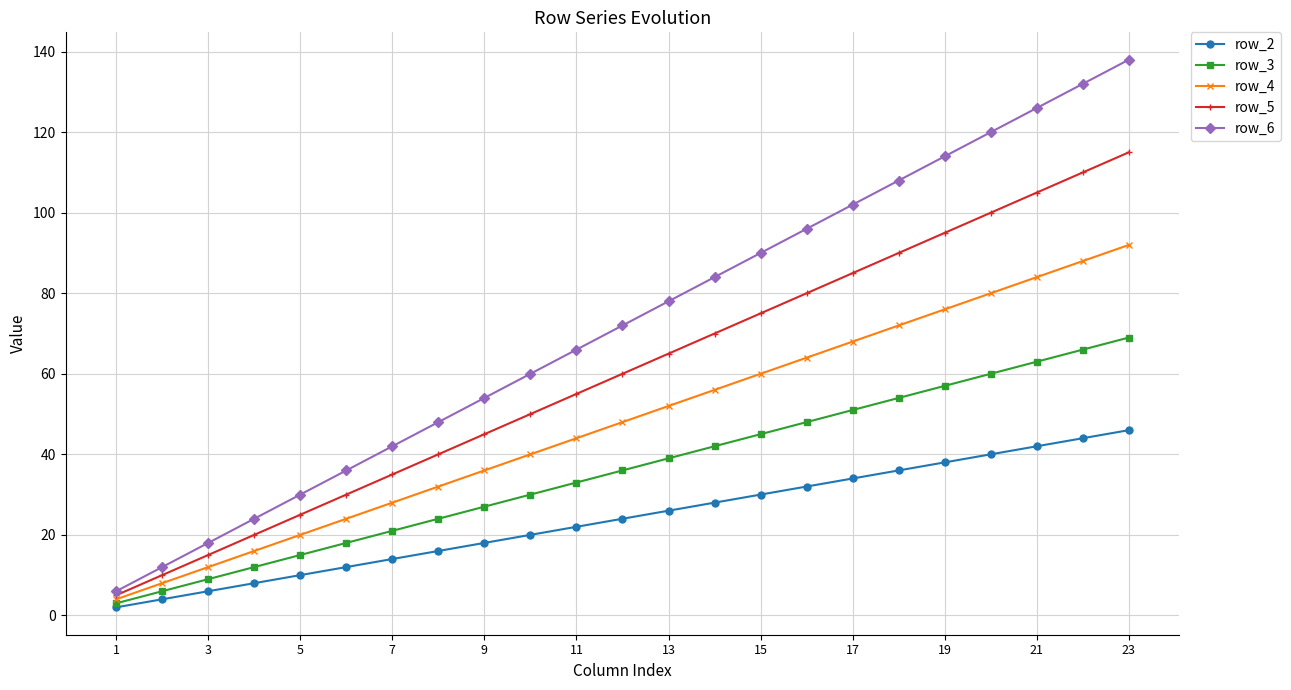

What are all the series names shown in the legend?

row_2, row_3, row_4, row_5, row_6